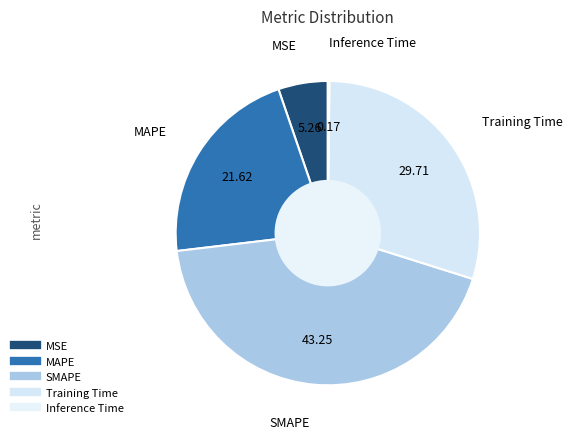

Rank the categories by value from highest to lowest.

SMAPE, Training Time, MAPE, MSE, Inference Time